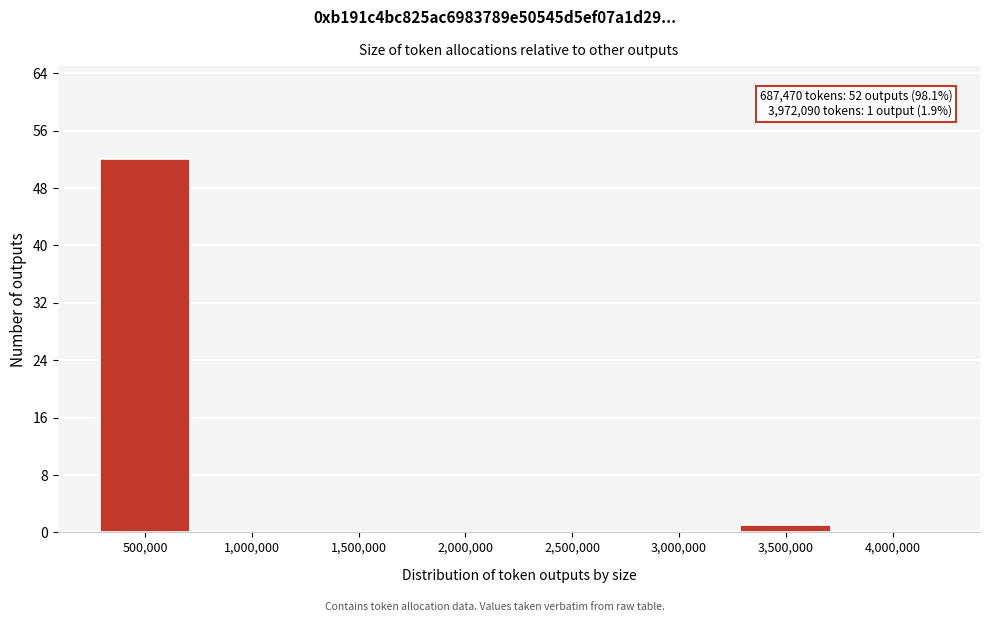

Reading left to right, list all the values displayed in this chart.

500,000=52	1,000,000=0	1,500,000=0	2,000,000=0	2,500,000=0	3,000,000=0	3,500,000=1	4,000,000=0